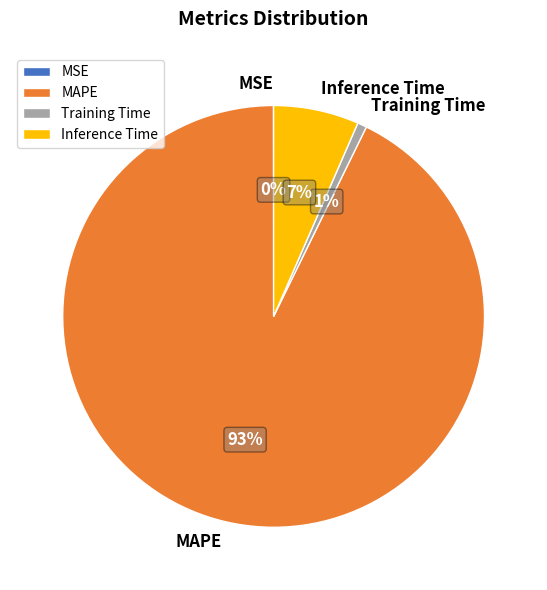

To the nearest percent, what is the combined percentage of Training Time and MAPE?

93%